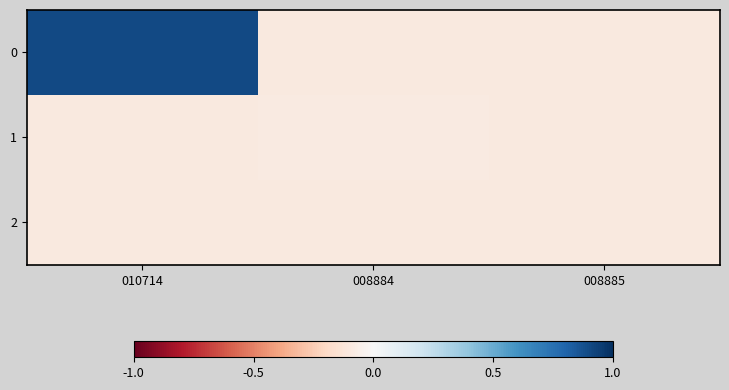

Reading left to right, extract all data points from this chart.

0: 010714=0.9	008884=-0.1	008885=-0.1
1: 010714=-0.1	008884=-0.1	008885=-0.1
2: 010714=-0.1	008884=-0.1	008885=-0.1